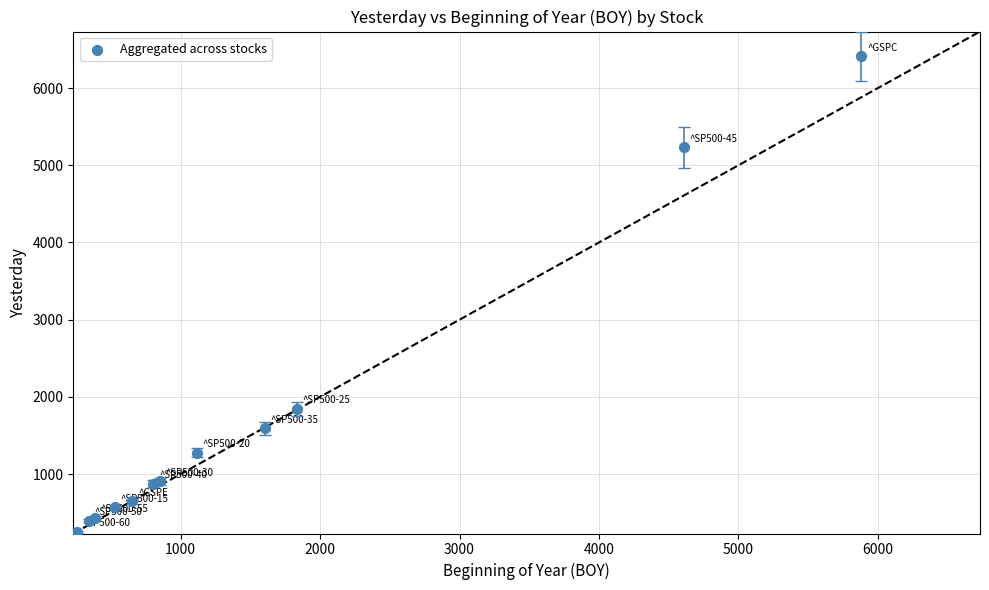

What Y value in the scatter plot is closest to 3333?

1846.4